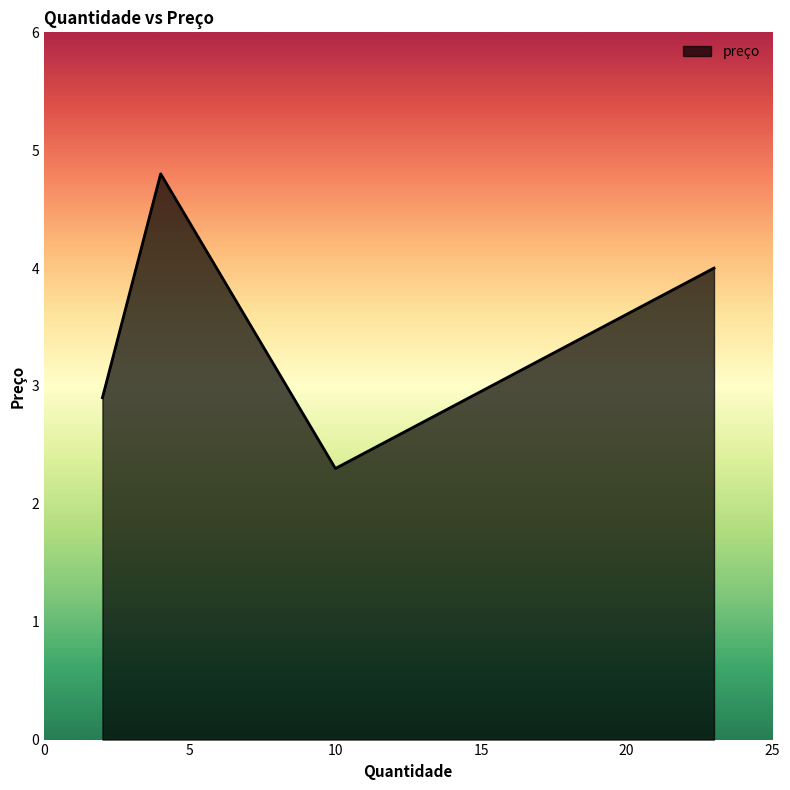

What is the change in value from 4 to 2?

-1.9